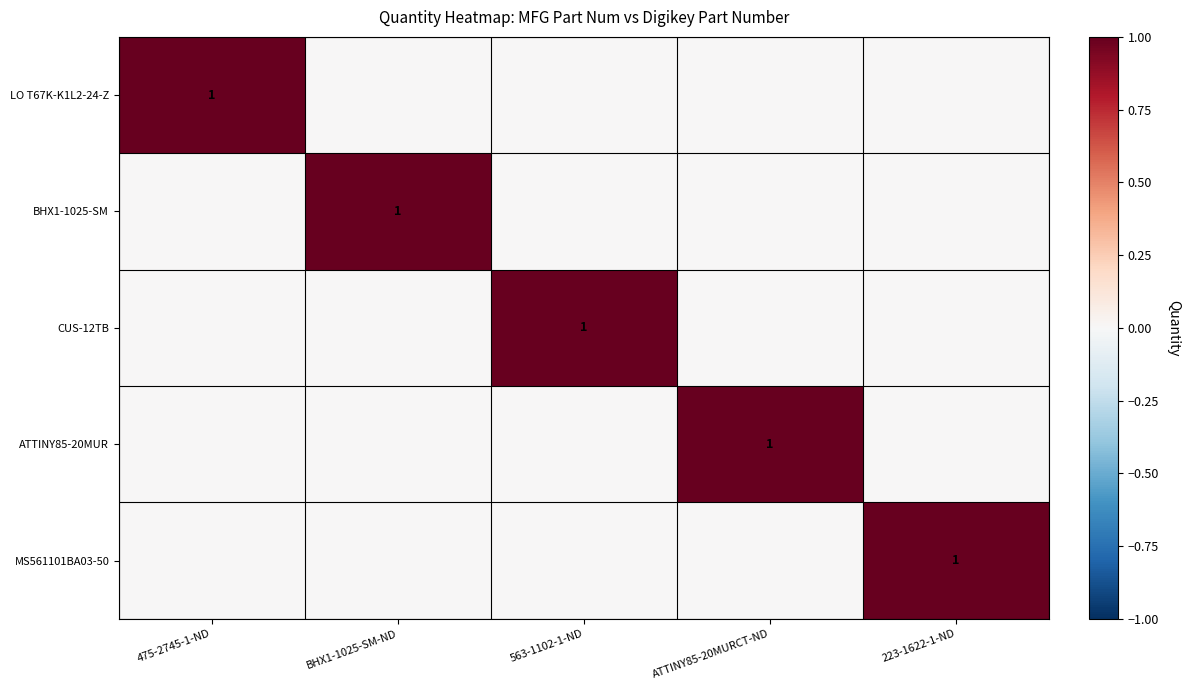

Is it true that ATTINY85-20MUR equals 1 at ATTINY85-20MURCT-ND?

True